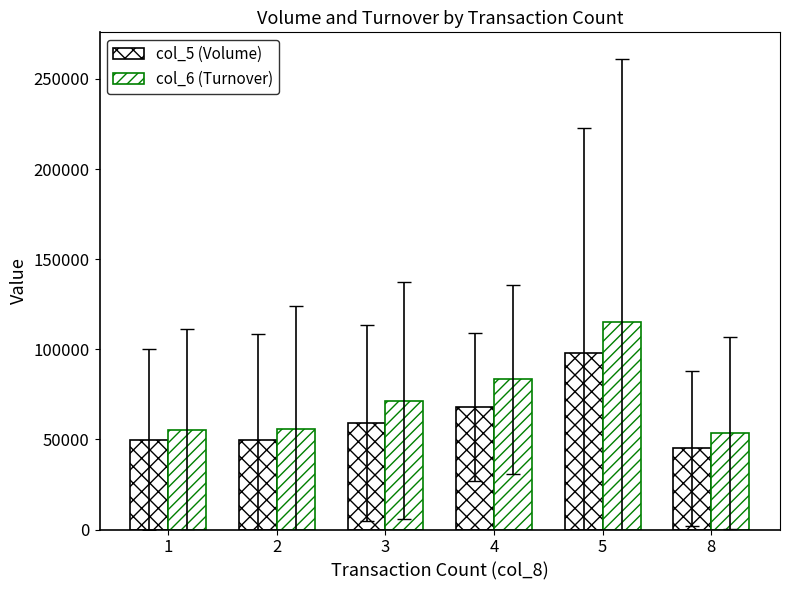

What is the difference between the second highest and second lowest values in the col_5 (Volume) series?

18333.3